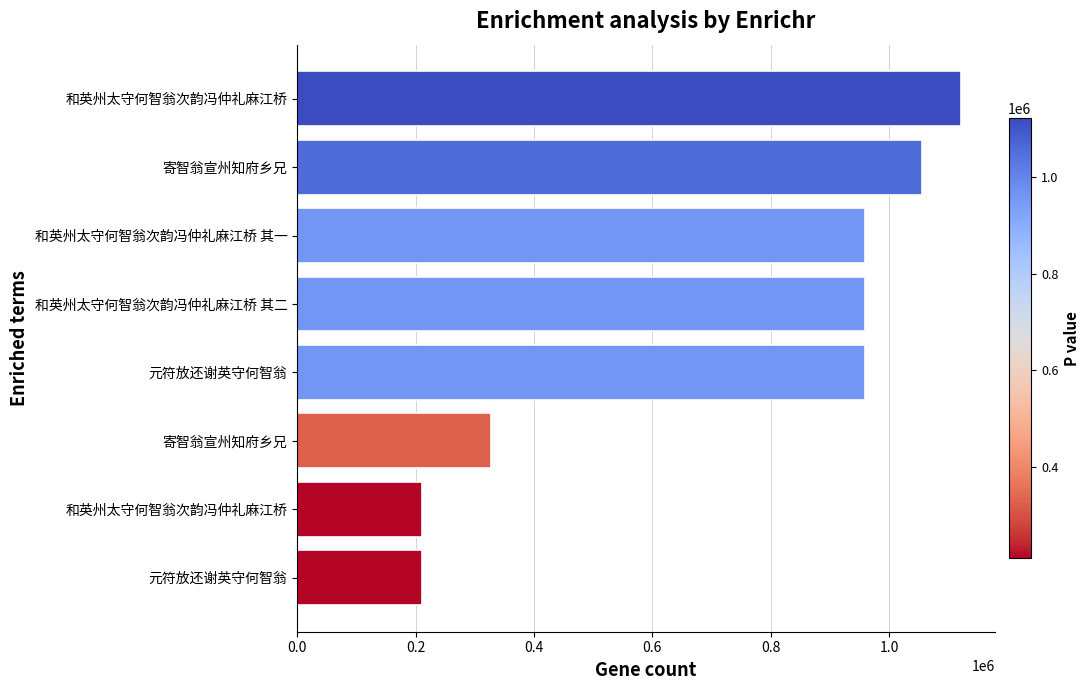

How many distinct data groups are displayed?

1